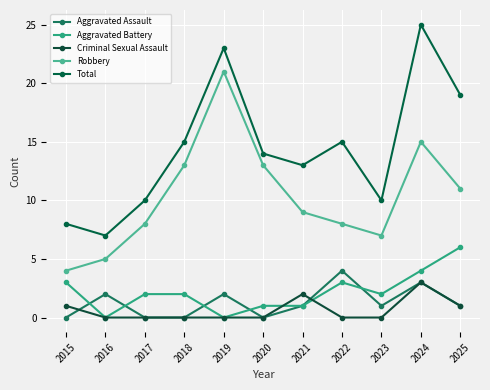

True or false: Total has more than 1 points higher than both neighbors.

True